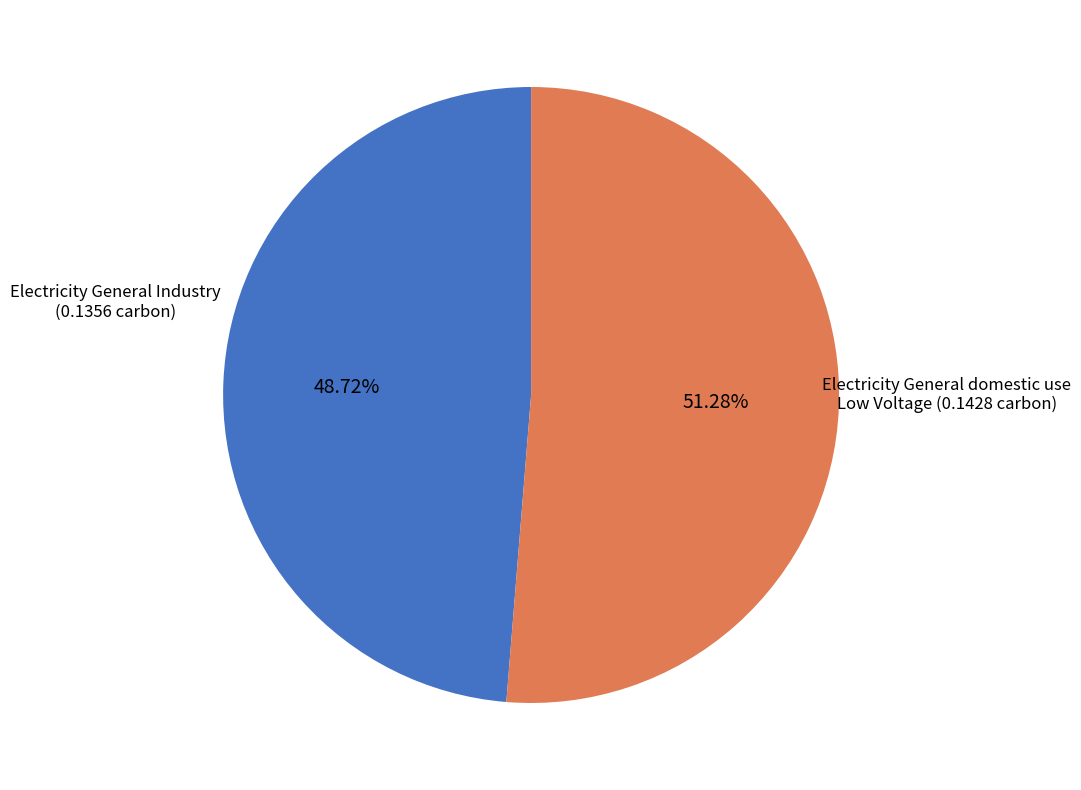

Does Electricity General domestic use Low Voltage account for over 50% of the chart?

Yes